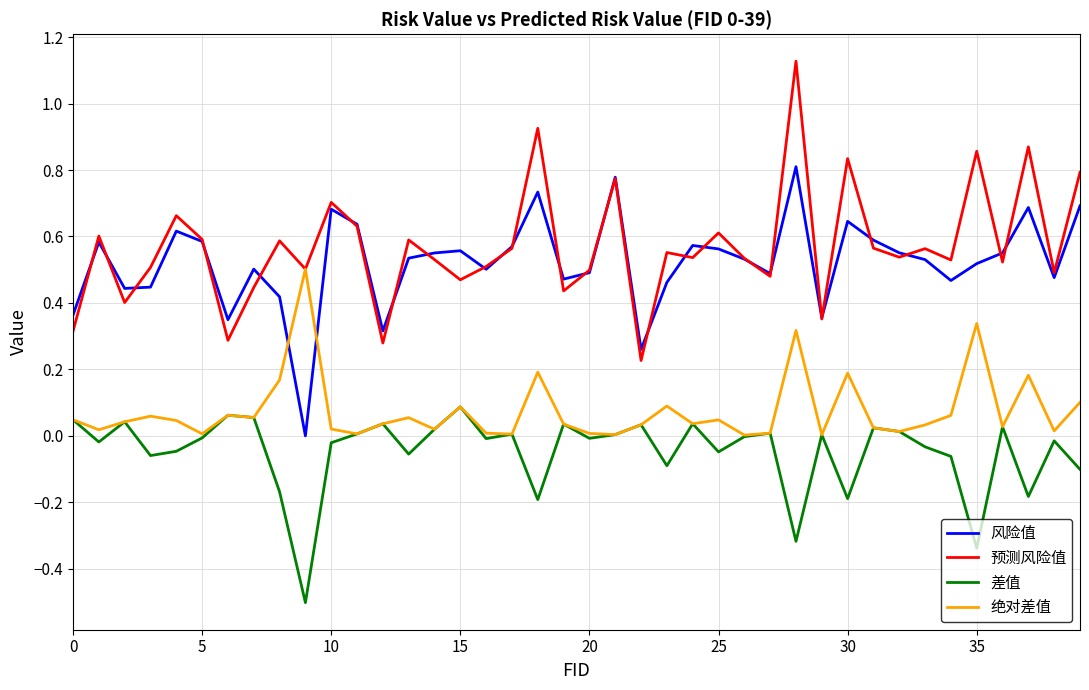

List the series in order of their peak value, highest first.

预测风险值, 风险值, 绝对差值, 差值